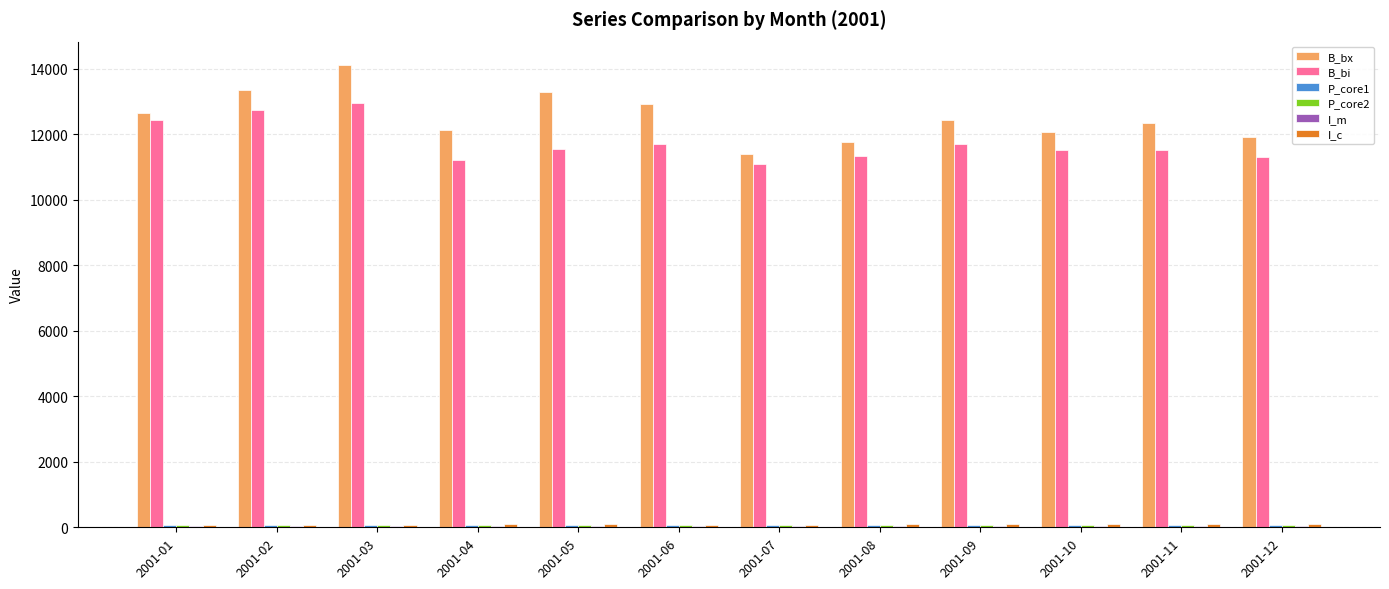

The value of B_bi at 2001-10 is 11506.9. True or false?

True